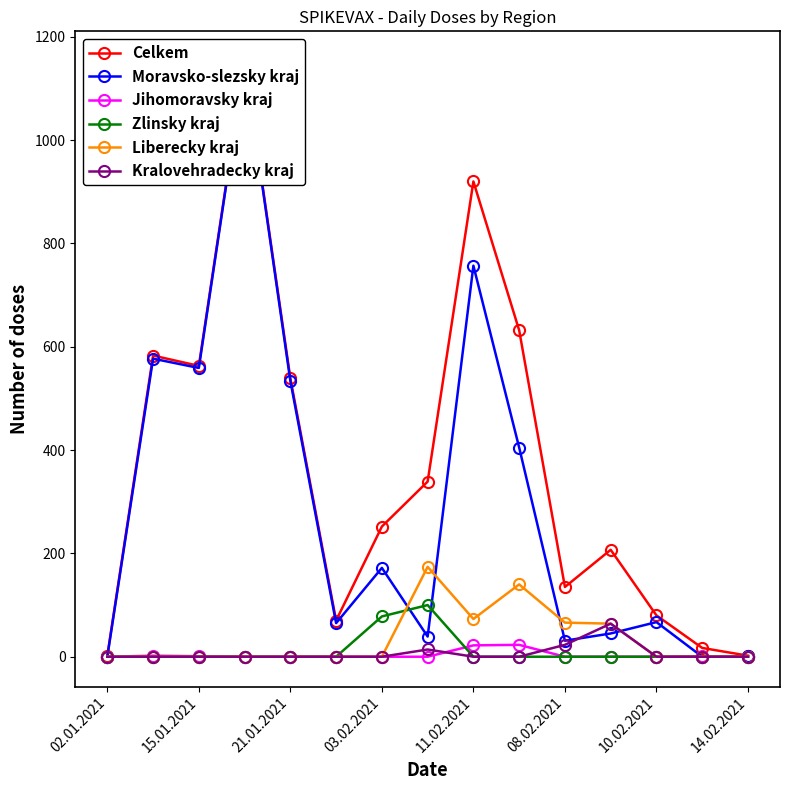

Does the chart display data point markers on the line(s)?

Yes